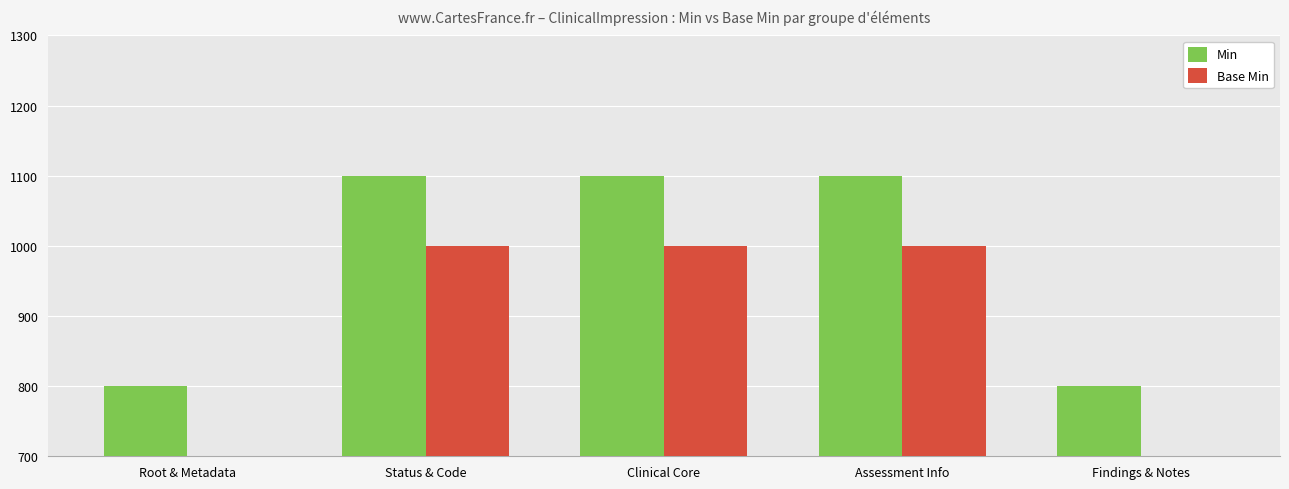

How many series are shown in this chart?

2